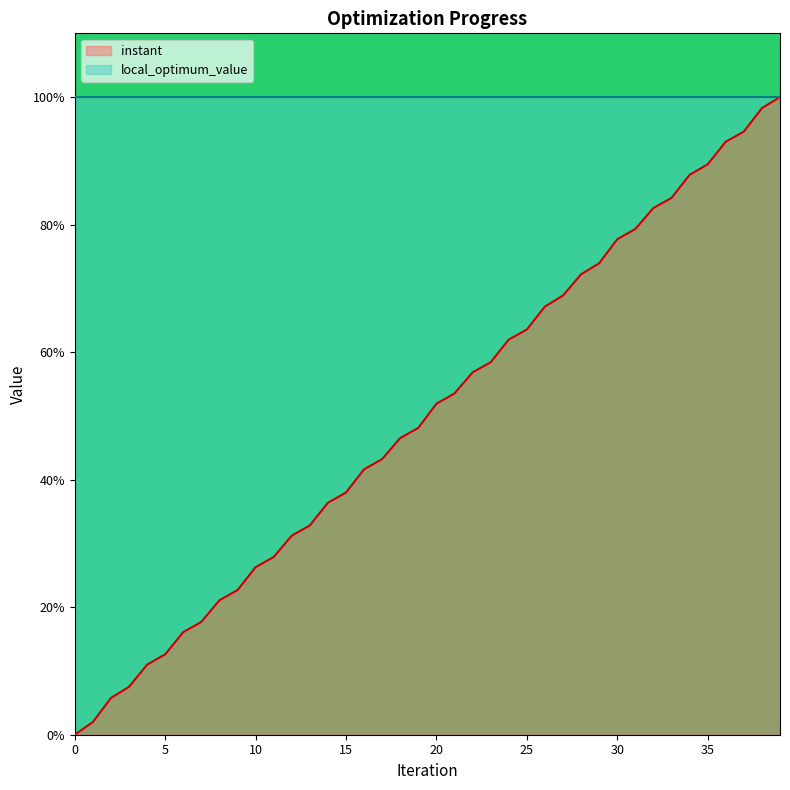

Rank the categories by value from highest to lowest.

39, 38, 37, 36, 35, 34, 33, 32, 31, 30, 29, 28, 27, 26, 25, 24, 23, 22, 21, 20, 19, 18, 17, 16, 15, 14, 13, 12, 11, 10, 9, 8, 7, 6, 5, 4, 3, 2, 1, 0